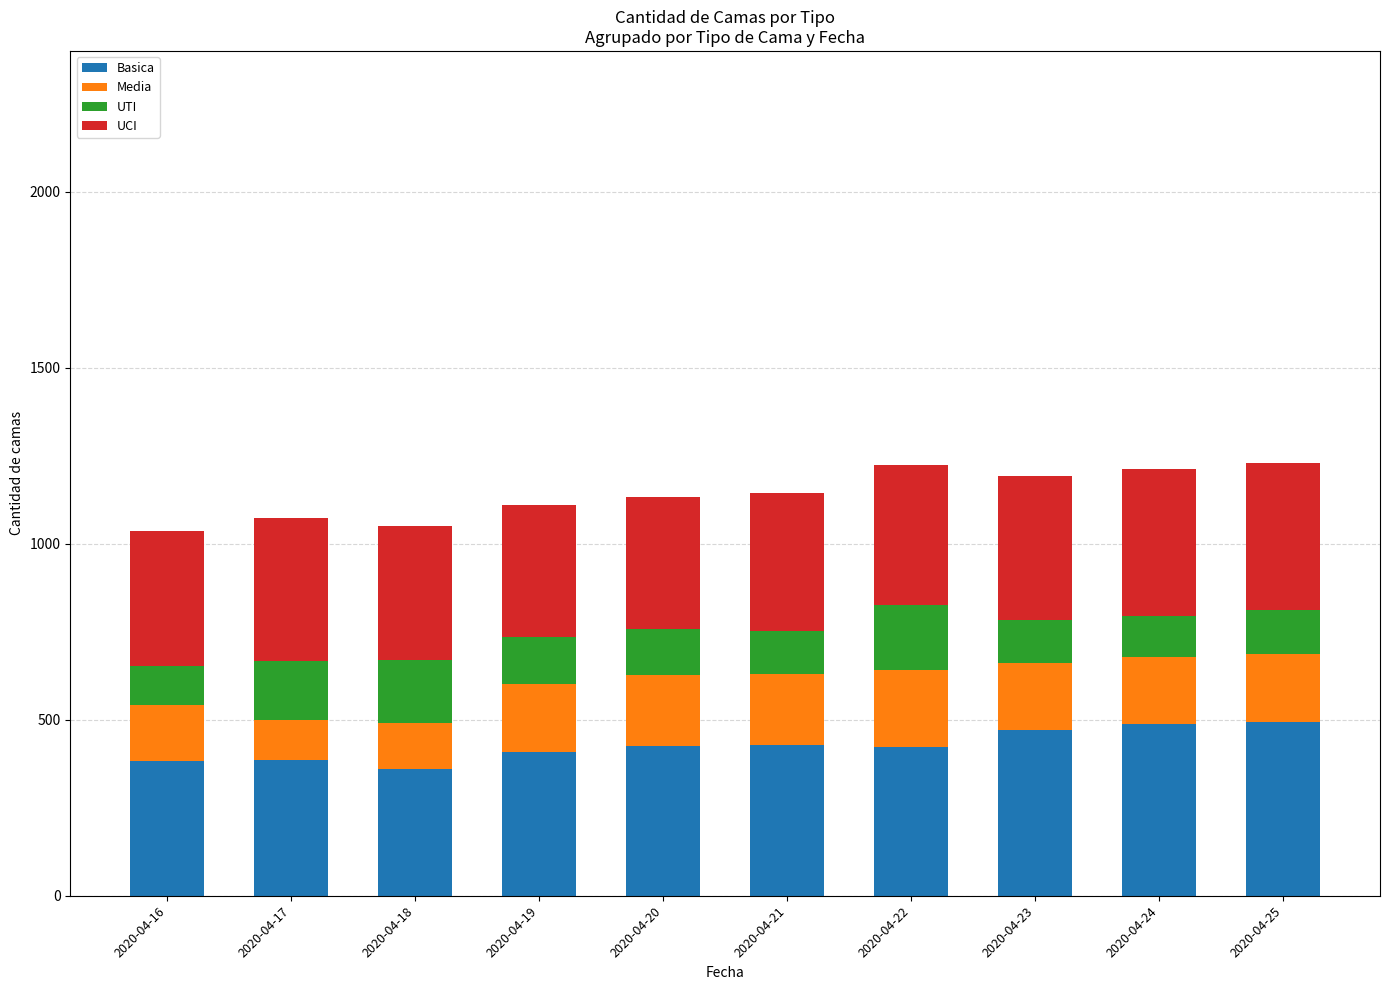

What is the highest value of the Basica series?

494